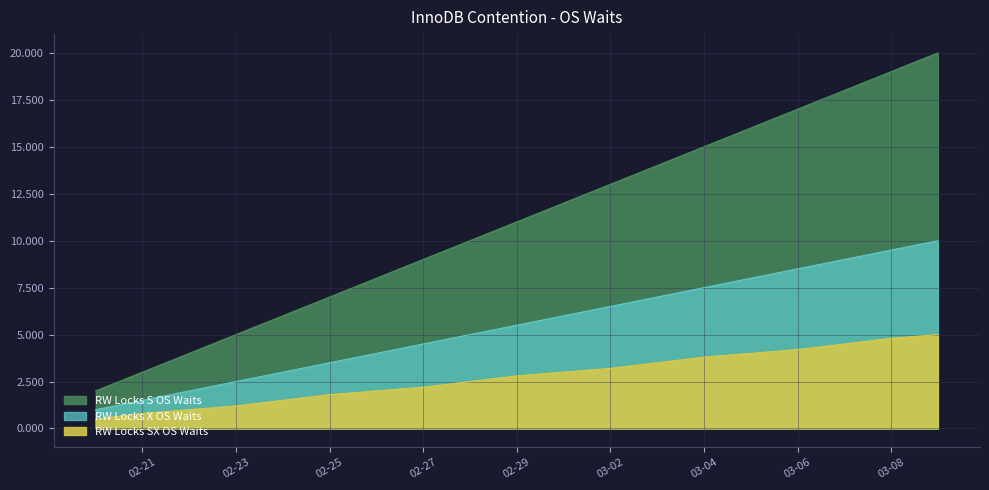

What is the approximate value of RW Locks SX OS Waits at 2024-03-09?

5.0